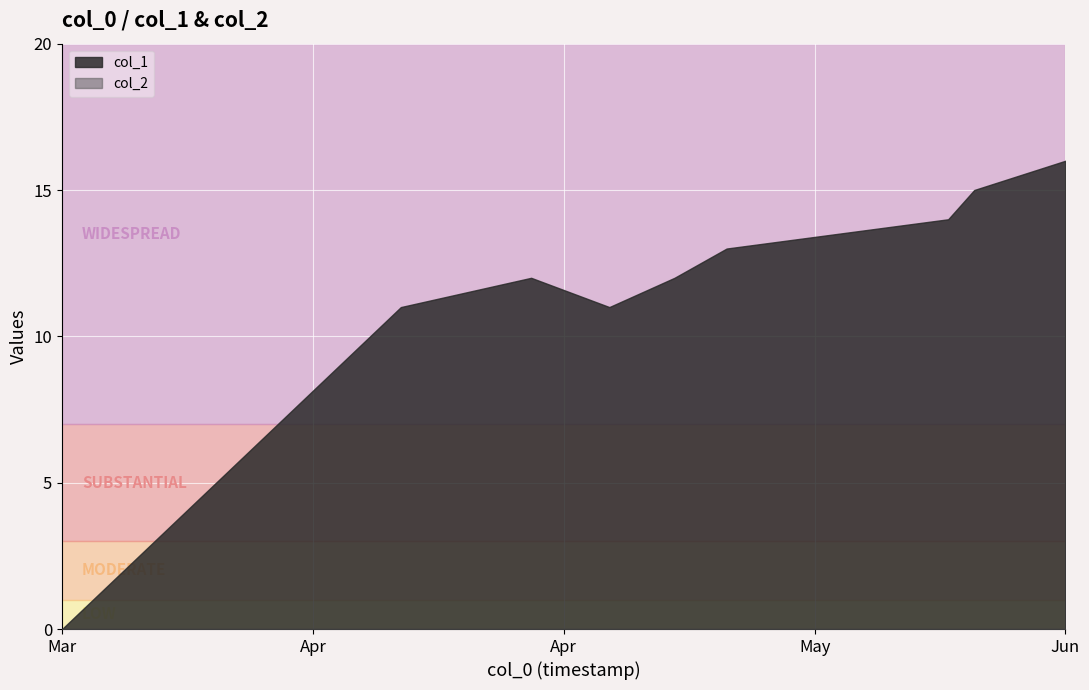

True or false: col_1 and col_2 cross at least once.

False